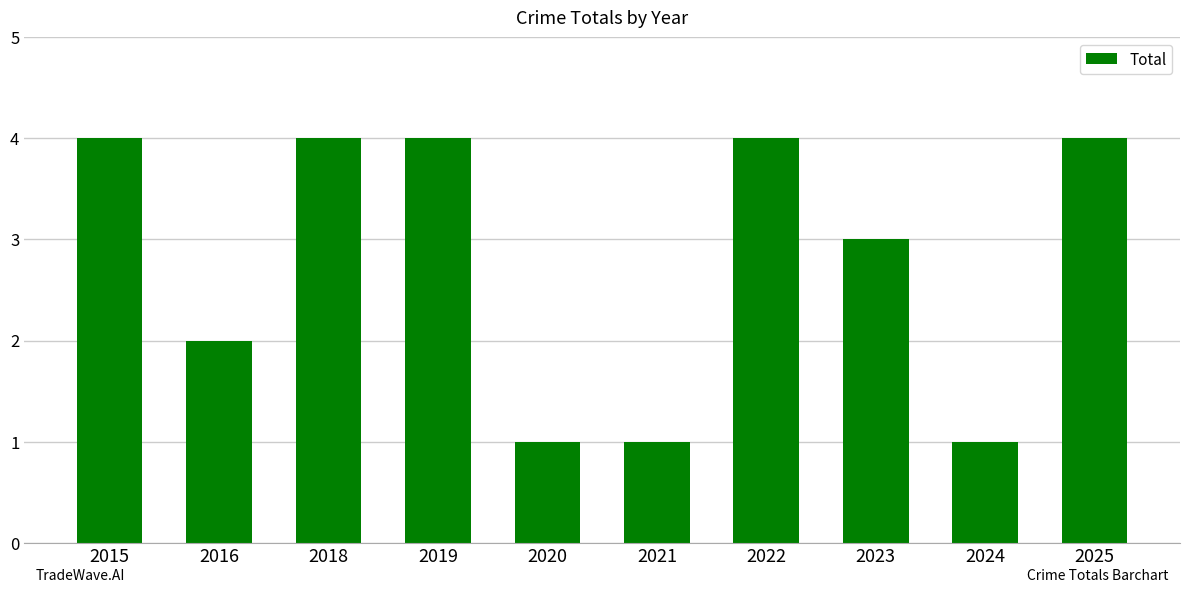

What is the sum of the values at 2024 and 2025?

5